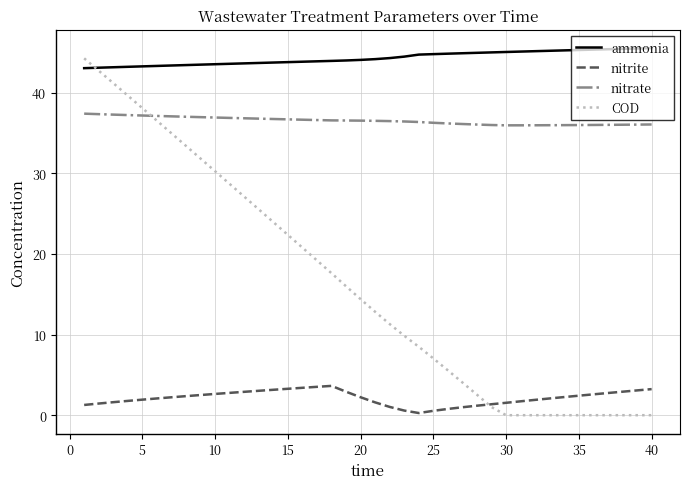

True or false: nitrite and ammonia cross at least once.

False